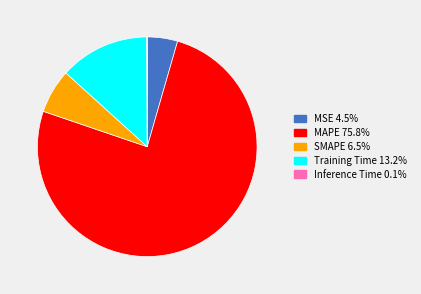

Is there any slice that represents more than half of the pie?

Yes